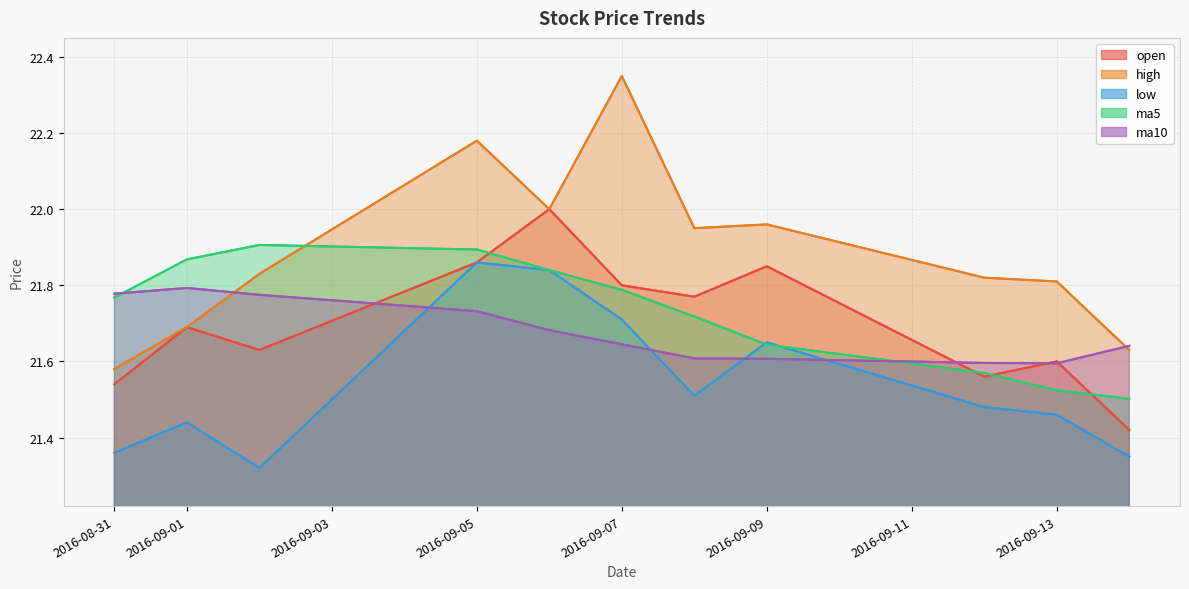

Reading left to right, extract all data points from this chart.

open: 2016-08-31=21.5	2016-09-01=21.7	2016-09-02=21.6	2016-09-05=21.9	2016-09-06=22.0	2016-09-07=21.8	2016-09-08=21.8	2016-09-09=21.9	2016-09-12=21.6	2016-09-13=21.6	2016-09-14=21.4
high: 2016-08-31=21.6	2016-09-01=21.7	2016-09-02=21.8	2016-09-05=22.2	2016-09-06=22.0	2016-09-07=22.4	2016-09-08=21.9	2016-09-09=22.0	2016-09-12=21.8	2016-09-13=21.8	2016-09-14=21.6
low: 2016-08-31=21.4	2016-09-01=21.4	2016-09-02=21.3	2016-09-05=21.9	2016-09-06=21.8	2016-09-07=21.7	2016-09-08=21.5	2016-09-09=21.6	2016-09-12=21.5	2016-09-13=21.5	2016-09-14=21.4
ma5: 2016-08-31=21.8	2016-09-01=21.9	2016-09-02=21.9	2016-09-05=21.9	2016-09-06=21.8	2016-09-07=21.8	2016-09-08=21.7	2016-09-09=21.6	2016-09-12=21.6	2016-09-13=21.5	2016-09-14=21.5
ma10: 2016-08-31=21.8	2016-09-01=21.8	2016-09-02=21.8	2016-09-05=21.7	2016-09-06=21.7	2016-09-07=21.6	2016-09-08=21.6	2016-09-09=21.6	2016-09-12=21.6	2016-09-13=21.6	2016-09-14=21.6